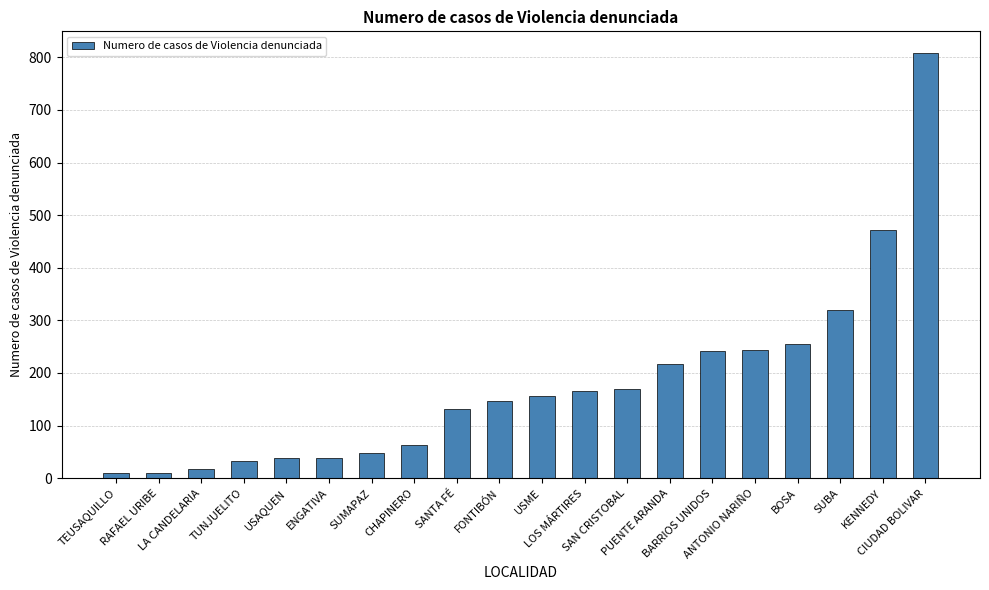

At which label is the value closest to 409?

KENNEDY